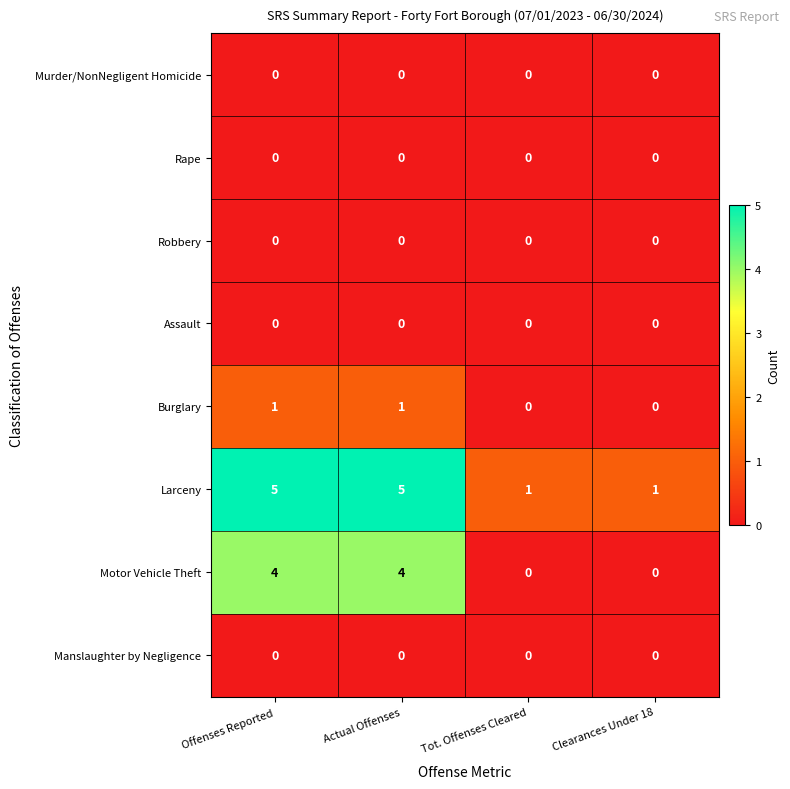

The Rape series shows 0 at Actual Offenses. True or false?

True